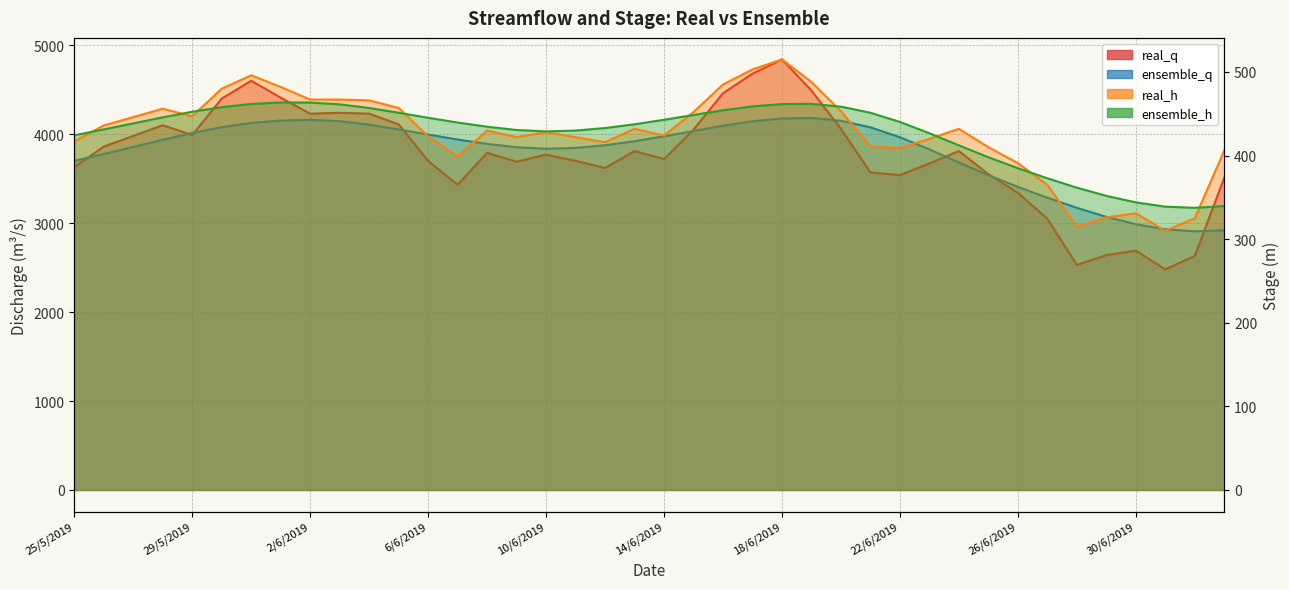

List the labels in order of real_q value, largest first.

18/6/2019, 17/6/2019, 31/5/2019, 19/6/2019, 16/6/2019, 1/6/2019, 30/5/2019, 3/6/2019, 2/6/2019, 4/6/2019, 5/6/2019, 28/5/2019, 20/6/2019, 15/6/2019, 29/5/2019, 27/5/2019, 26/5/2019, 13/6/2019, 24/6/2019, 8/6/2019, 10/6/2019, 14/6/2019, 6/6/2019, 11/6/2019, 9/6/2019, 23/6/2019, 25/5/2019, 12/6/2019, 21/6/2019, 25/6/2019, 22/6/2019, 3/7/2019, 7/6/2019, 26/6/2019, 27/6/2019, 30/6/2019, 29/6/2019, 2/7/2019, 28/6/2019, 1/7/2019